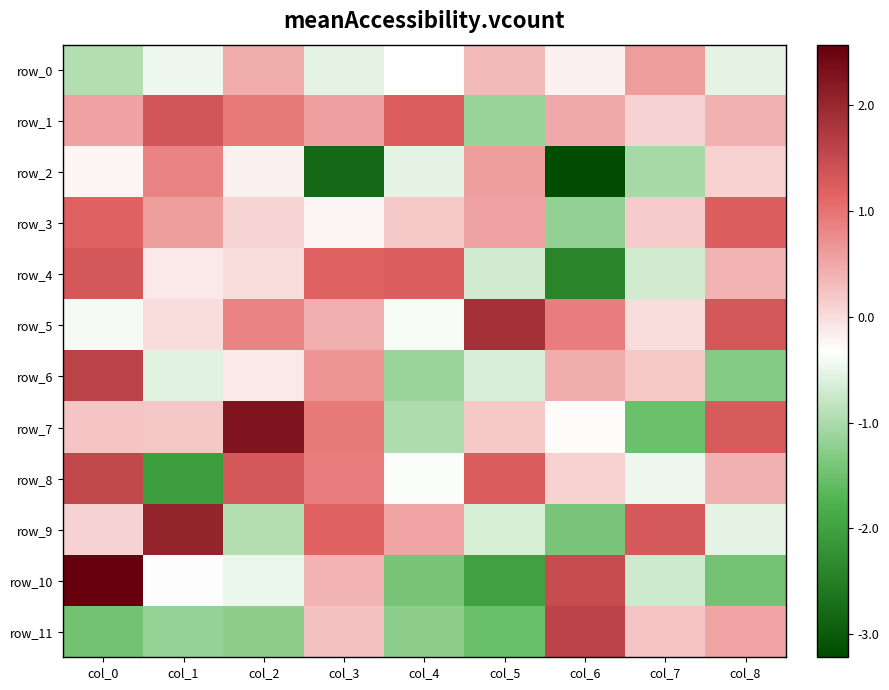

What is the average value of the row_1 series?

0.5